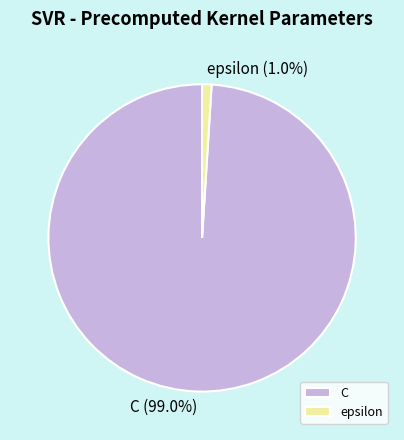

To the nearest percent, what is the combined percentage of C and epsilon?

100%